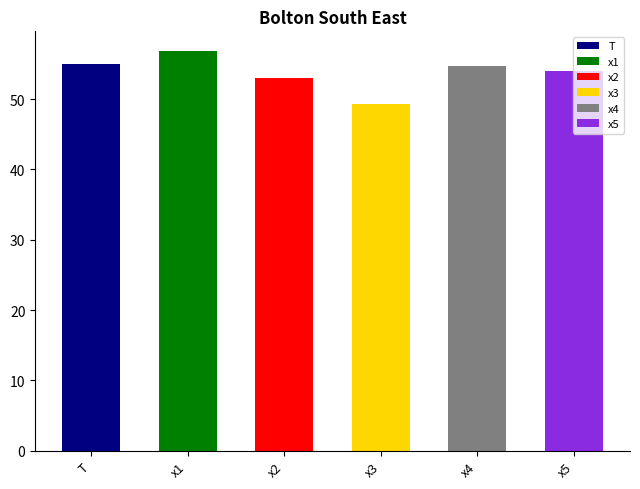

Is the value of x5 at FC=2 greater than the value of x4 at FC=1?

No